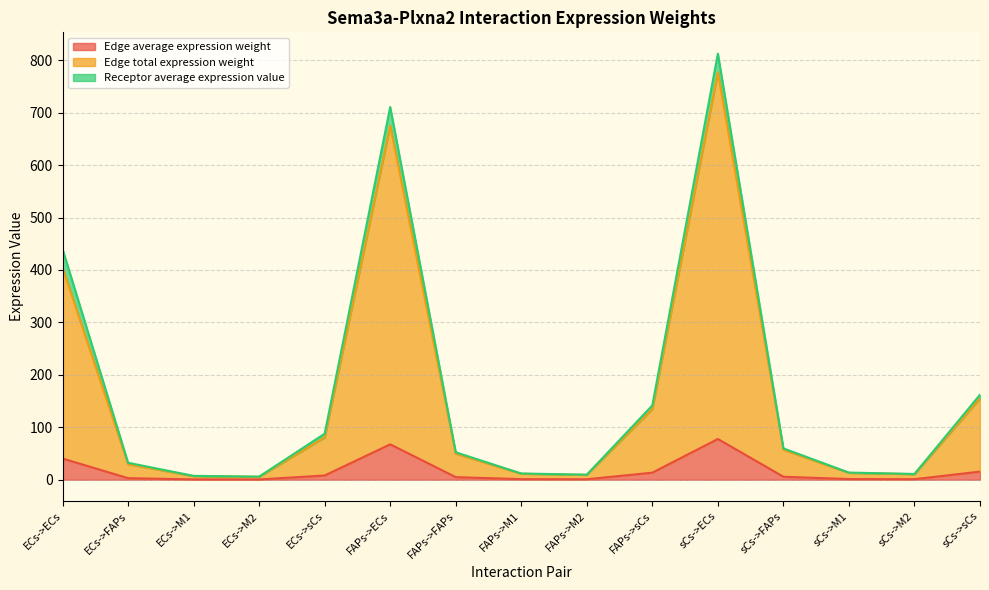

How many categories are shown in the chart?

15